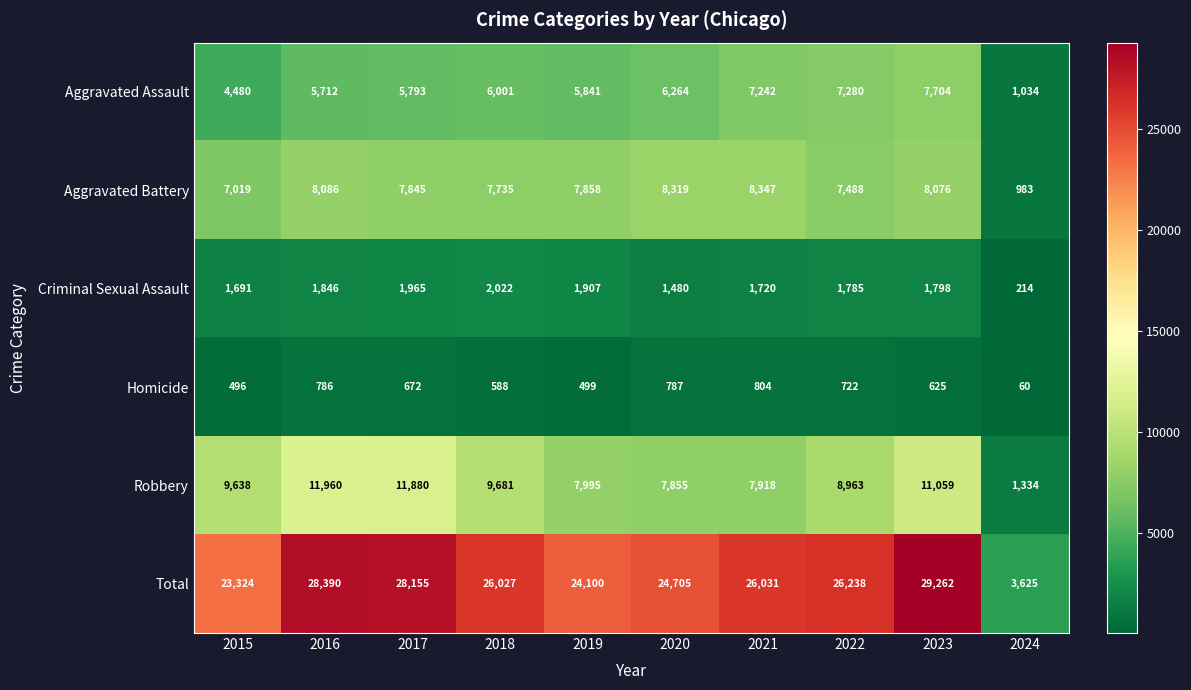

Which category has the lowest value across all series?

2024